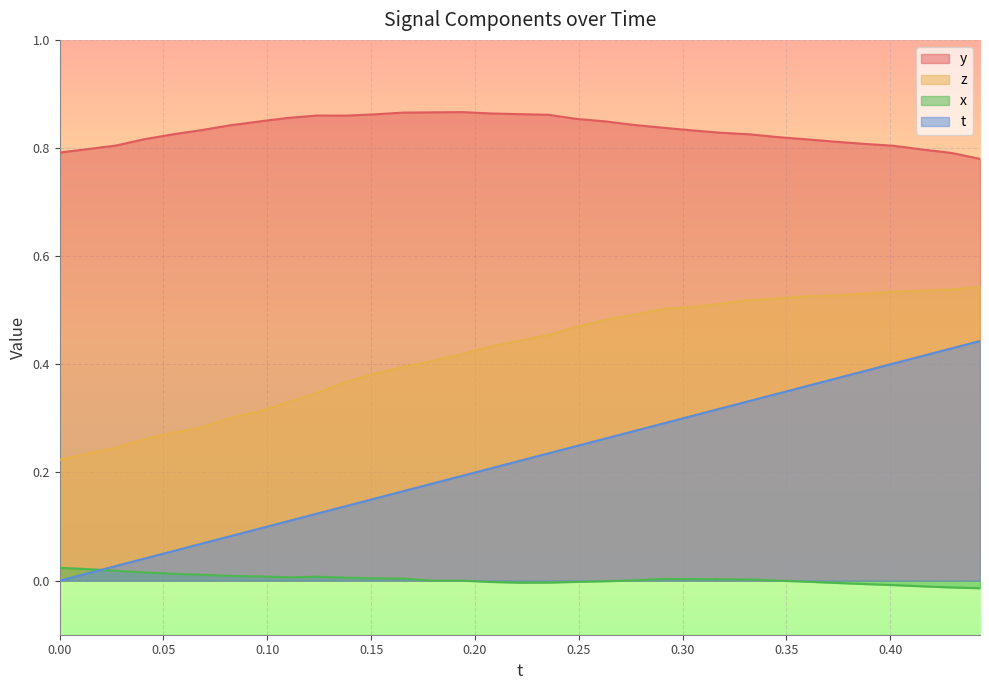

At how many categories does at least one series exceed 0?

33